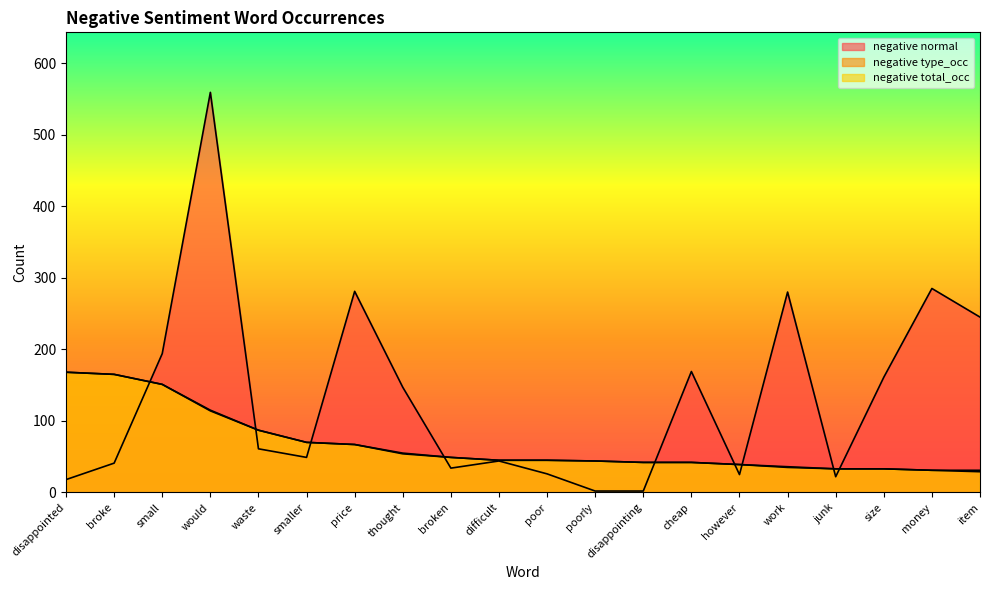

How many interior local valleys does the negative normal series have?

4